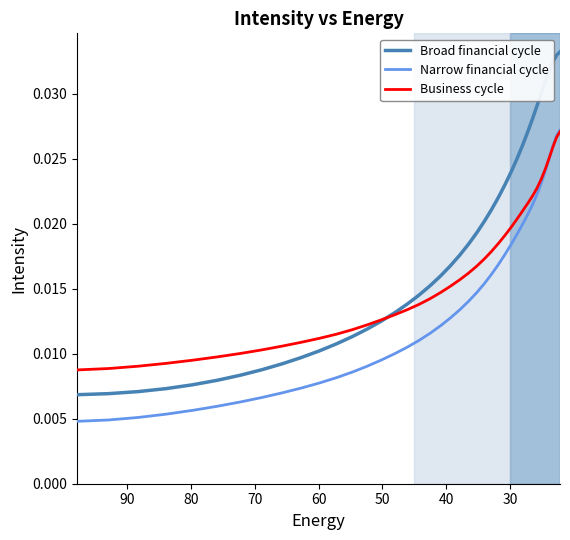

Count the number of categories in the chart.

40